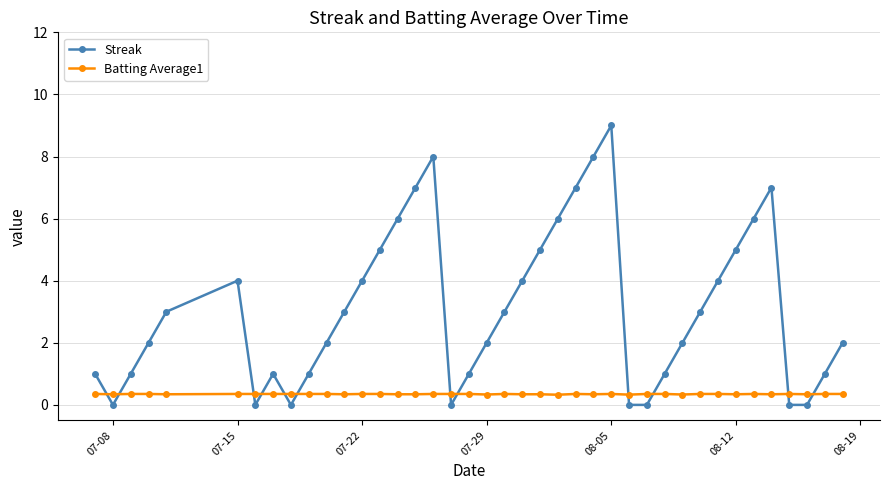

What is the lowest value of the Batting Average1 series?

0.3